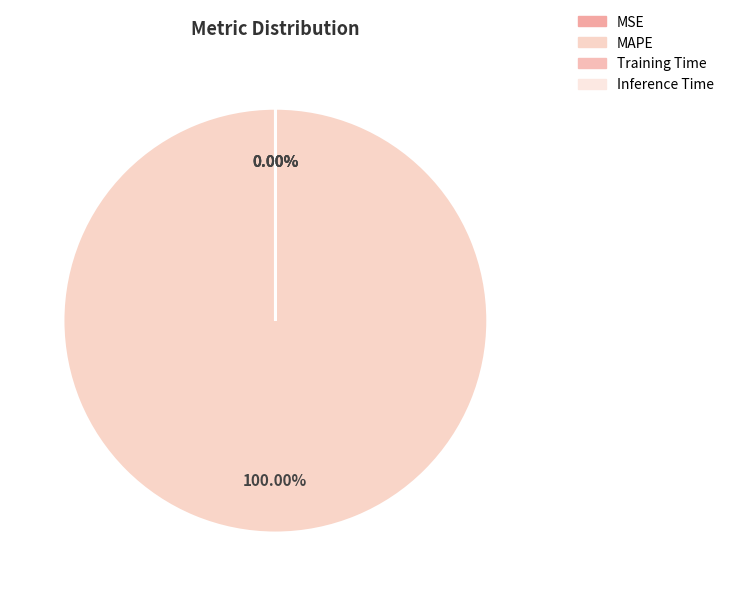

What is the smallest slice in the pie chart?

Inference Time